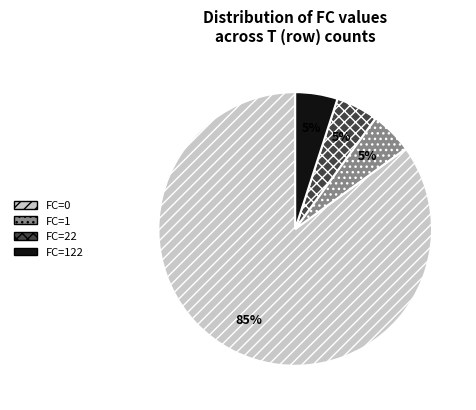

To the nearest percent, what is the average slice percentage?

25%